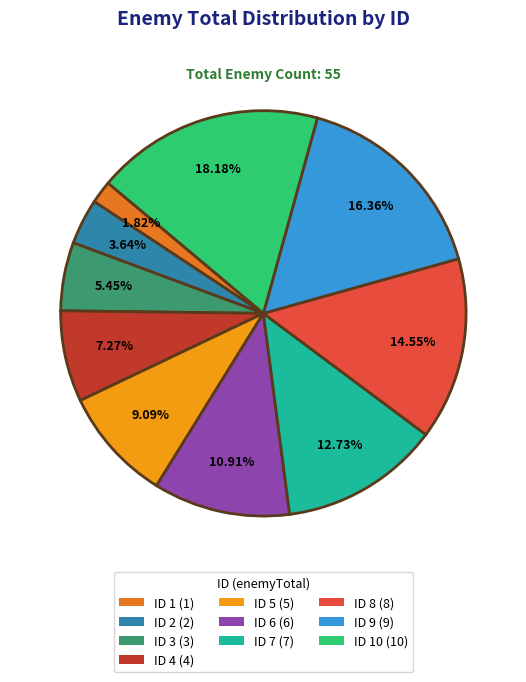

Is ID 9 (9) the majority of the pie?

No